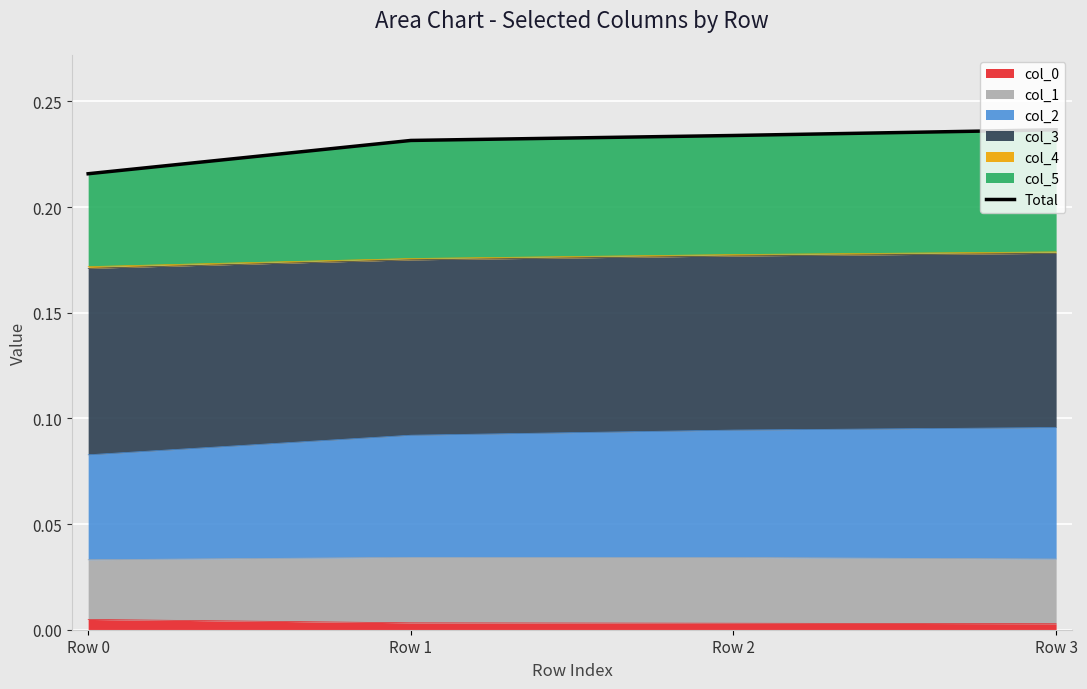

At which label is the value closest to 0?

Row 0